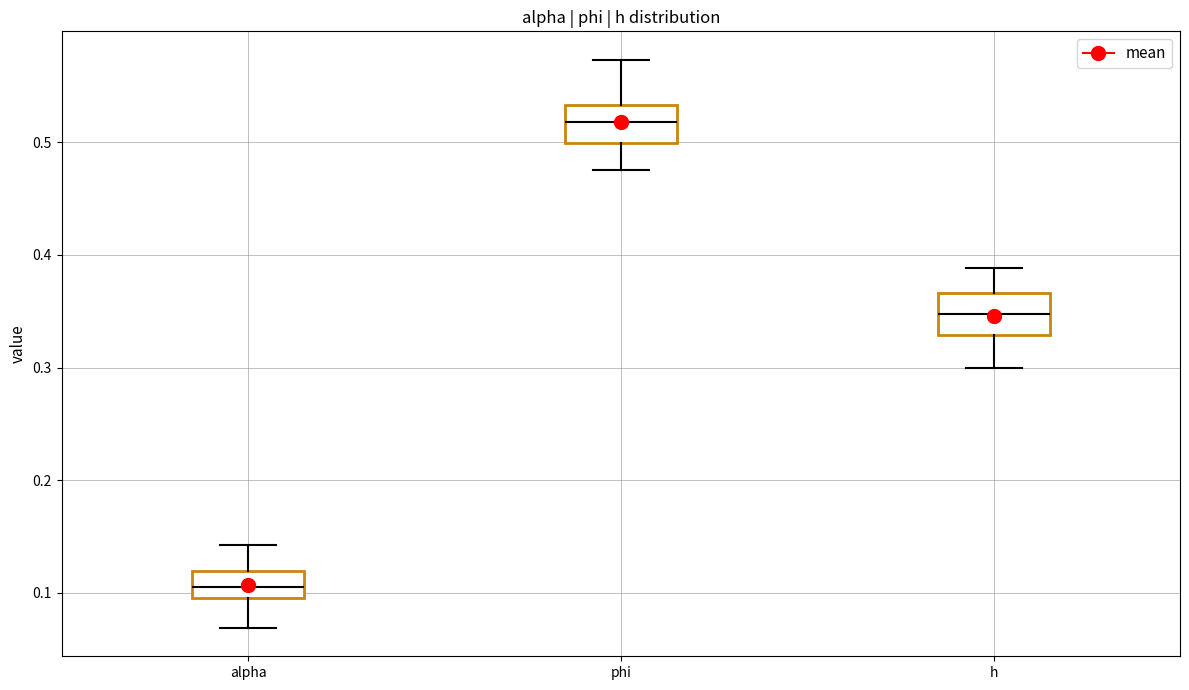

Which box has the lowest median line?

alpha